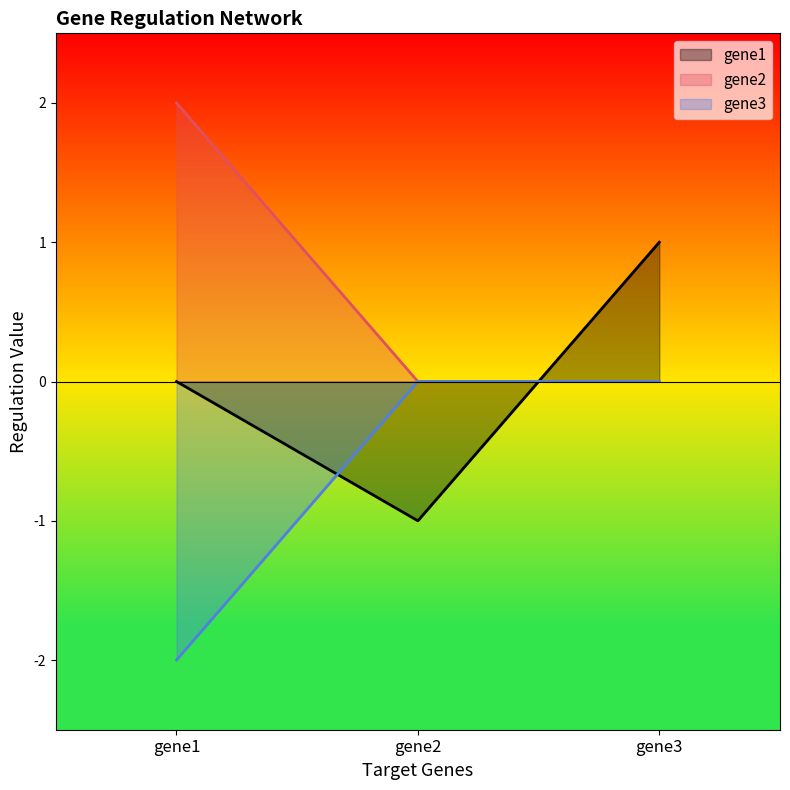

How many values in the gene3 series are below 0?

1